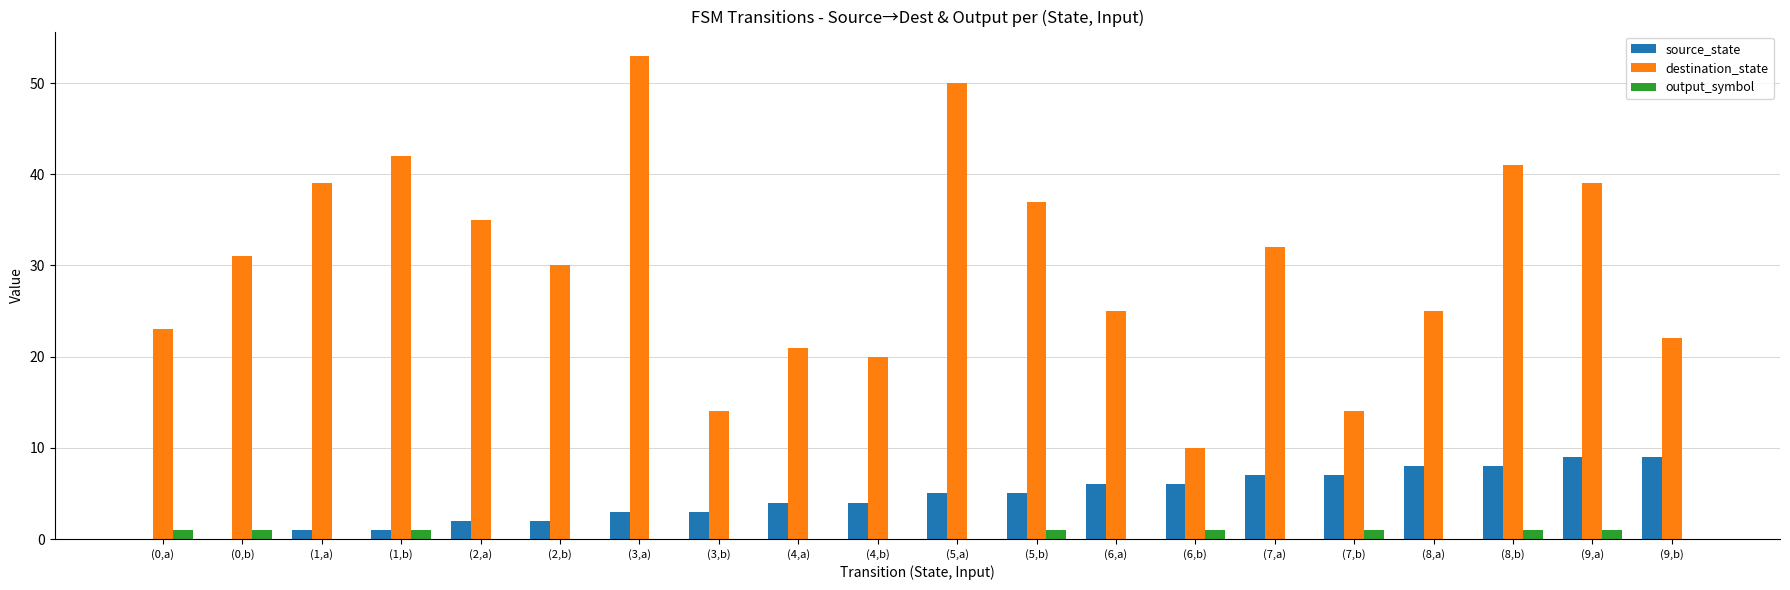

What is the sum of all output_symbol values?

8